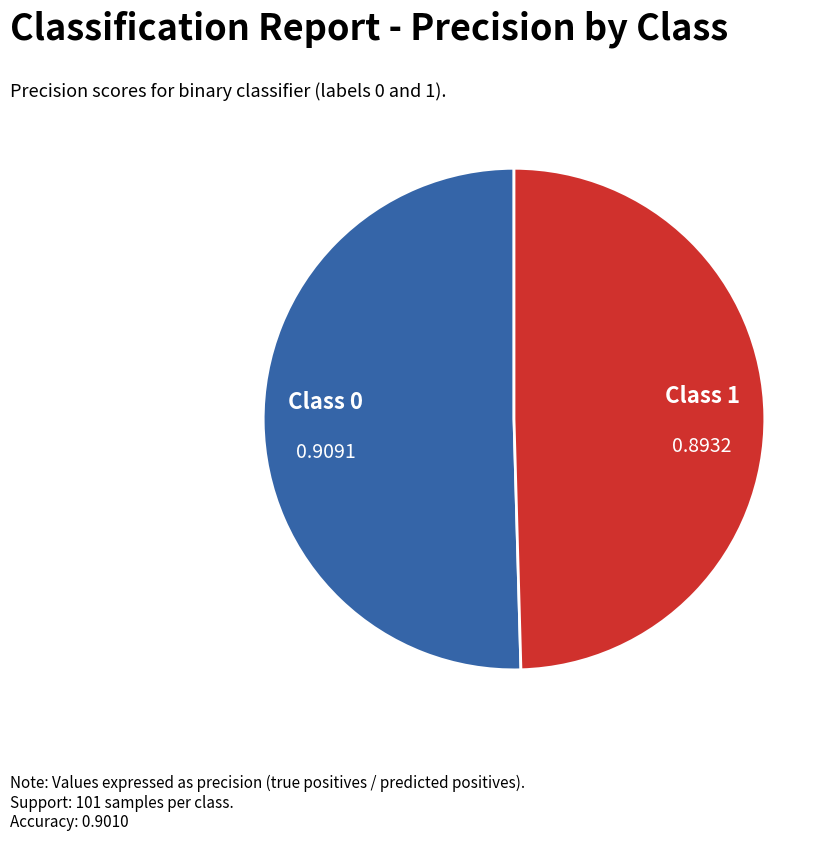

Is there a majority slice in this chart?

Yes